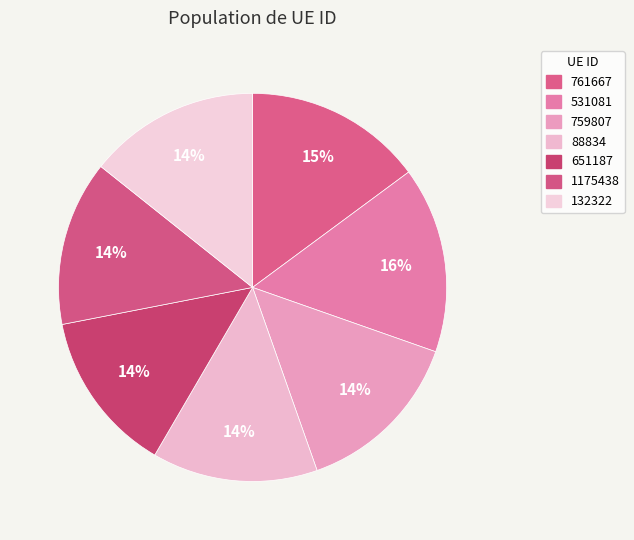

Is it true that 759807 is 14% of the pie?

True